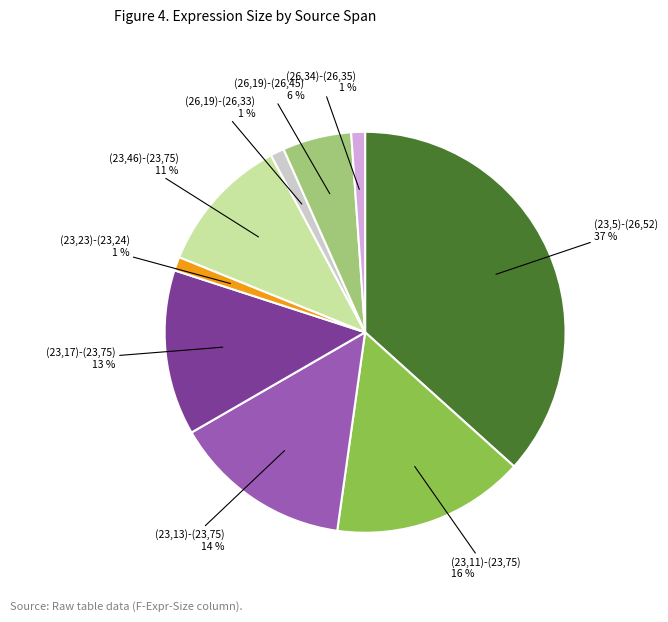

To the nearest percent, what is the difference between the largest and smallest slice percentages?

36%